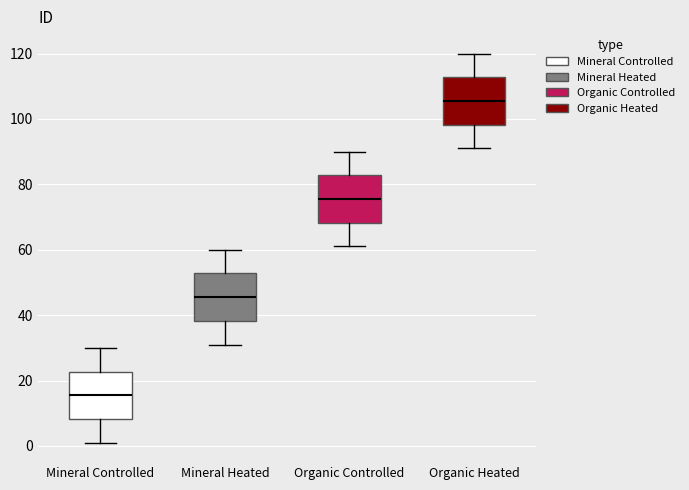

Where is the upper edge of the box for Mineral Heated on the y-axis? The values are not printed on the chart, so give them approximately, as read against the axis.

52